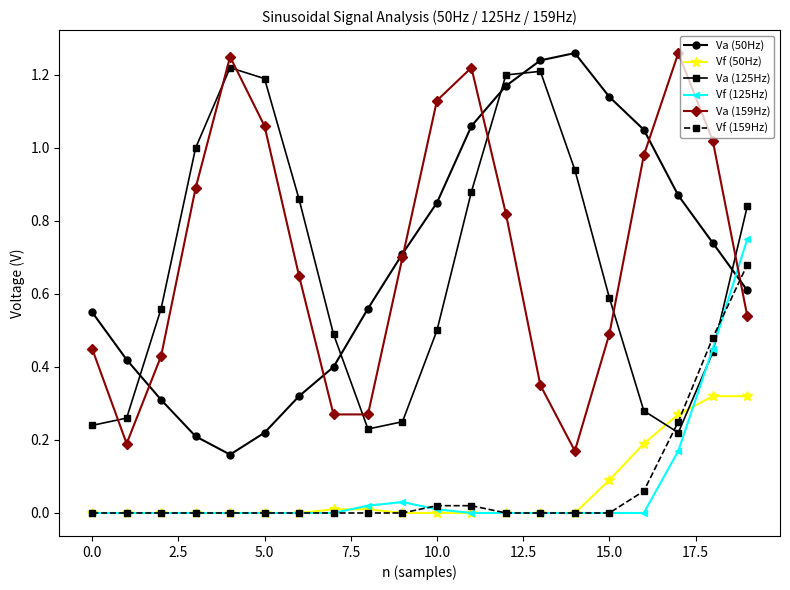

True or false: Va (159Hz) and Vf (50Hz) cross at least once.

False